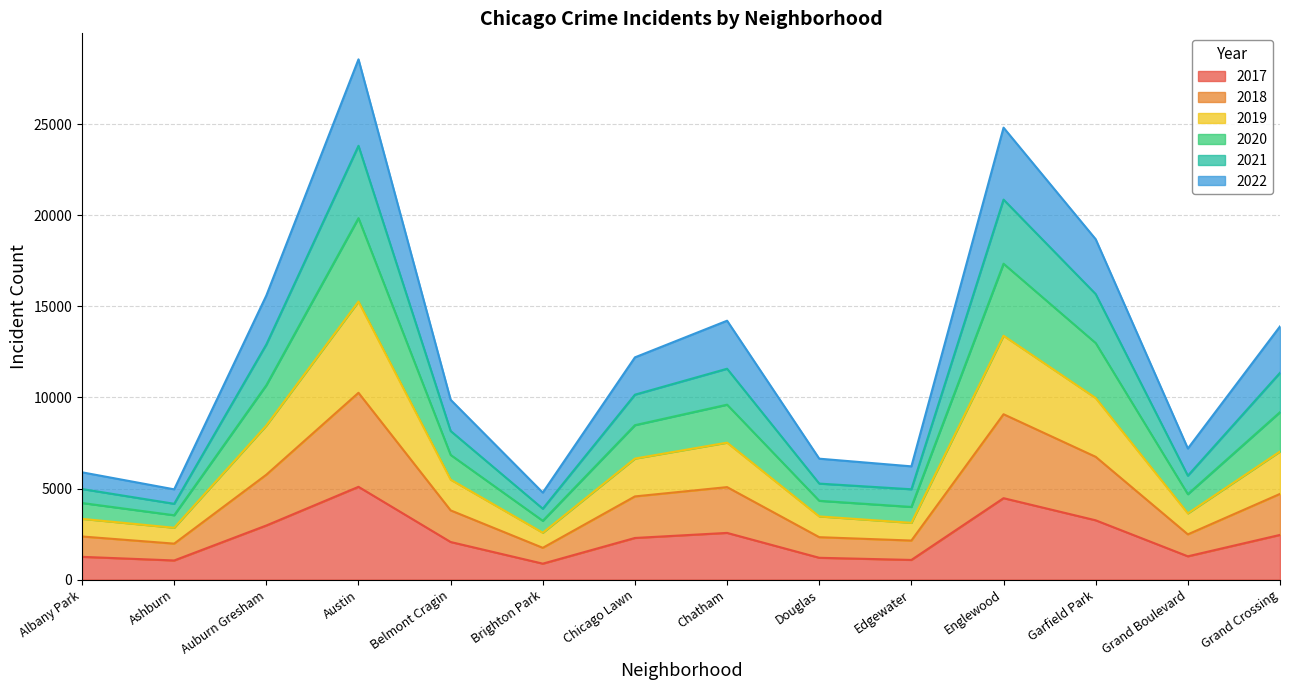

In 2019, how many points are higher than both neighbors (excluding endpoints)?

3